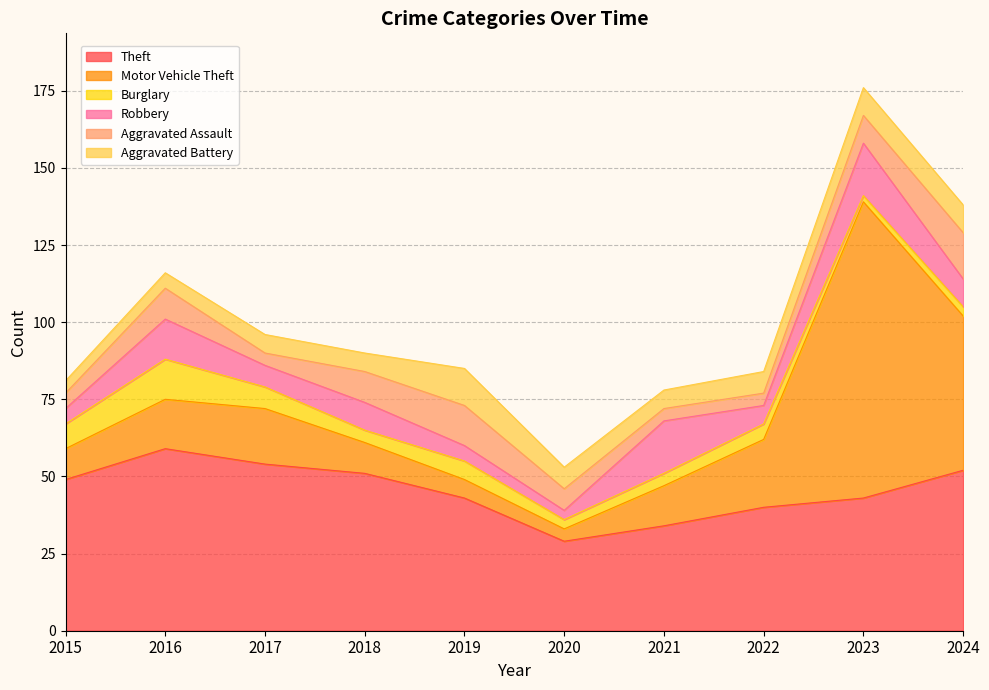

What is the value of the Aggravated Battery point at the 2nd from the left?

5